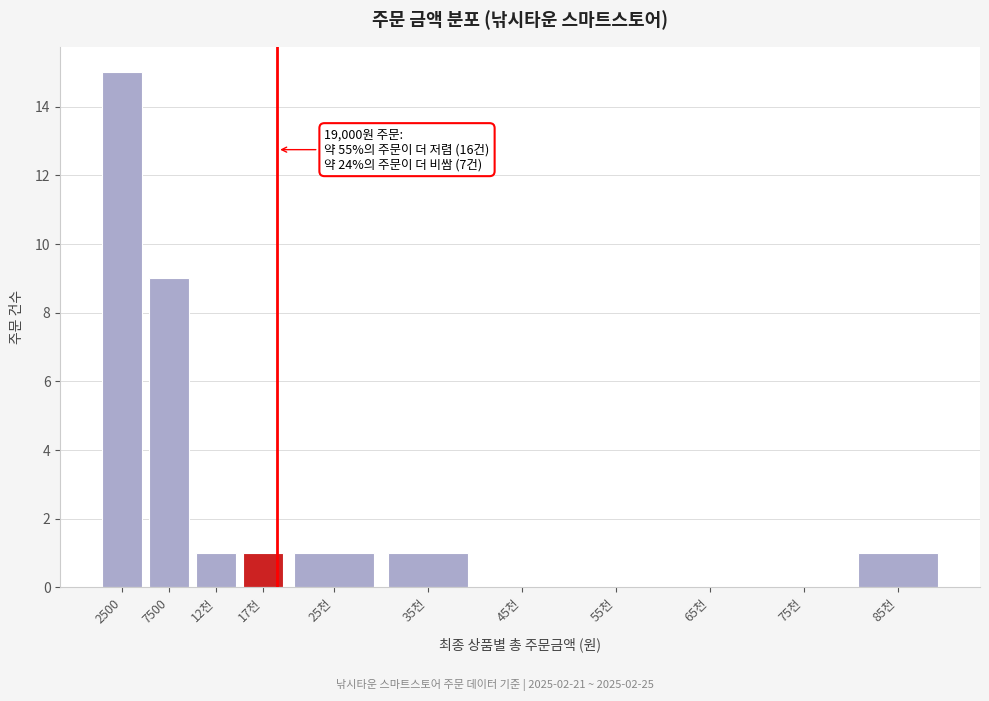

Reading left to right, transcribe all the data shown in this chart.

2500=15	7500=9	12천=1	17천=1	25천=1	35천=1	45천=0	55천=0	65천=0	75천=0	85천=1